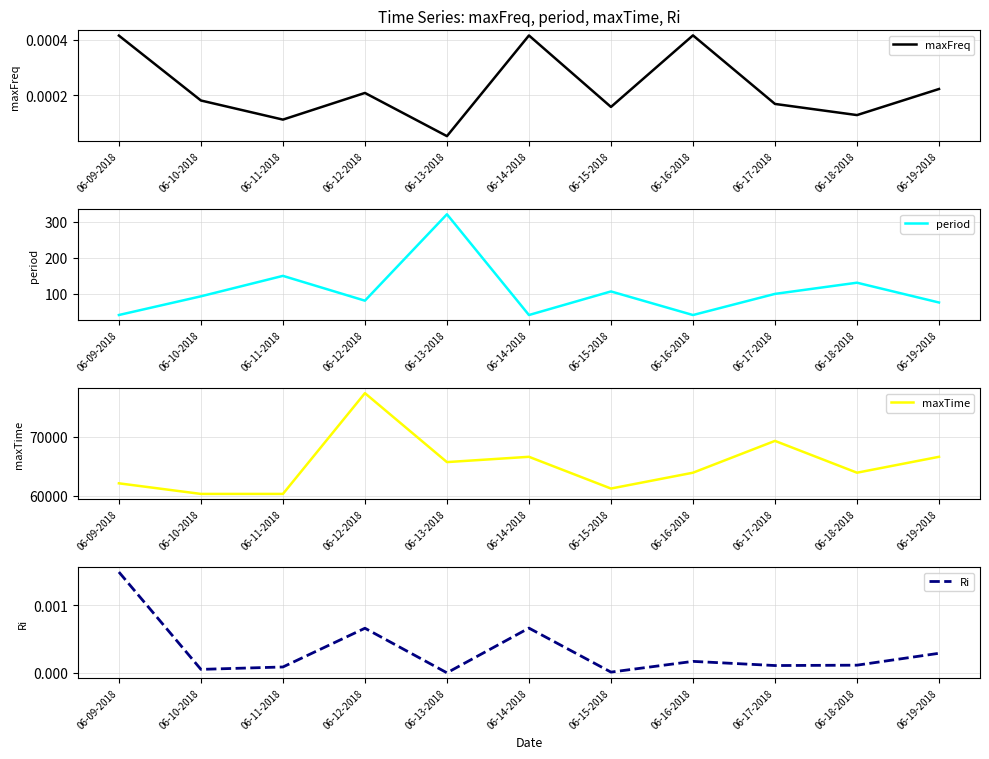

At which category does period reach its first local valley?

06-12-2018